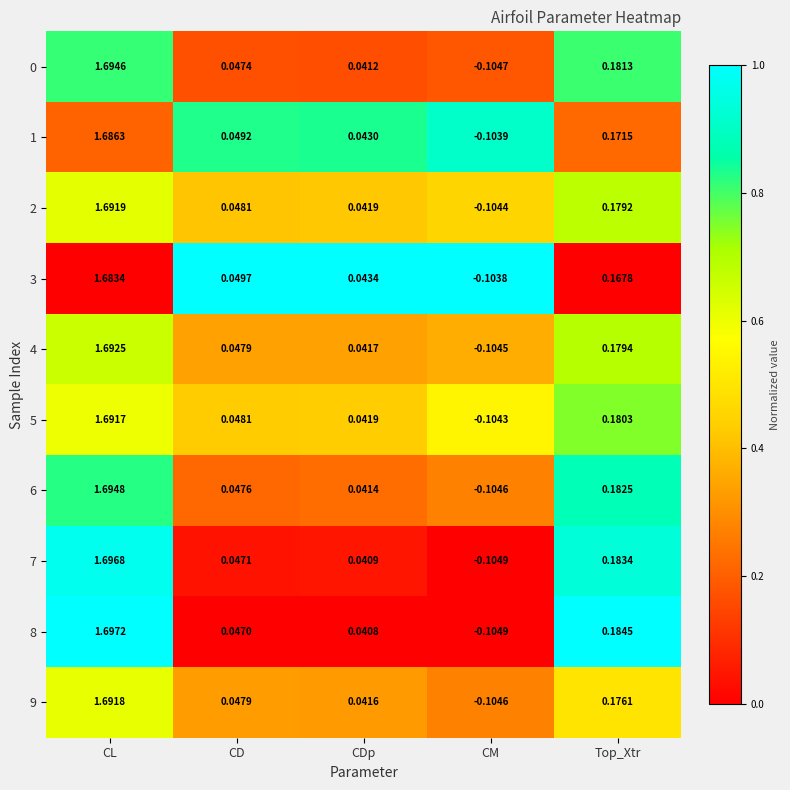

How many data points does each series have?

5